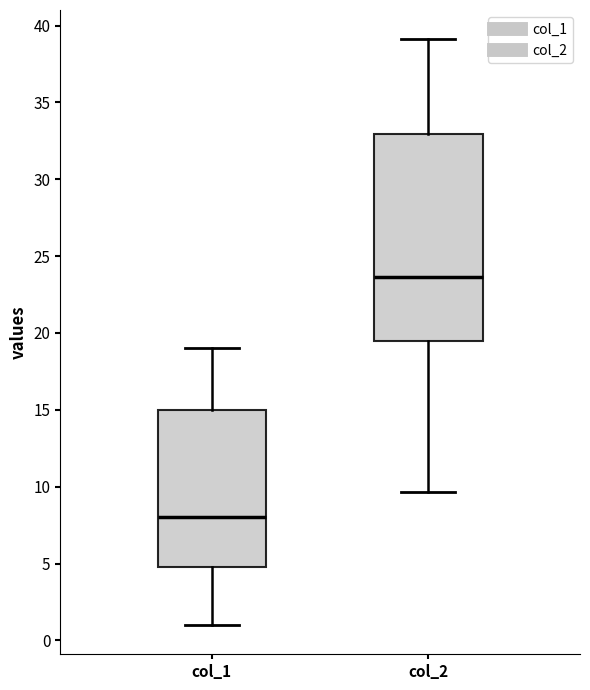

Reading left to right, transcribe this box plot: for each box, give where its median line is, the range the box spans, and where its two whiskers end, as read against the y-axis. The values are not printed on the chart, so give them approximately, as read against the axis.

col_1: median 8.0, box 5.0 to 15.0, whiskers 1.0 to 19.0
col_2: median 23.5, box 19.5 to 33.0, whiskers 9.5 to 39.0